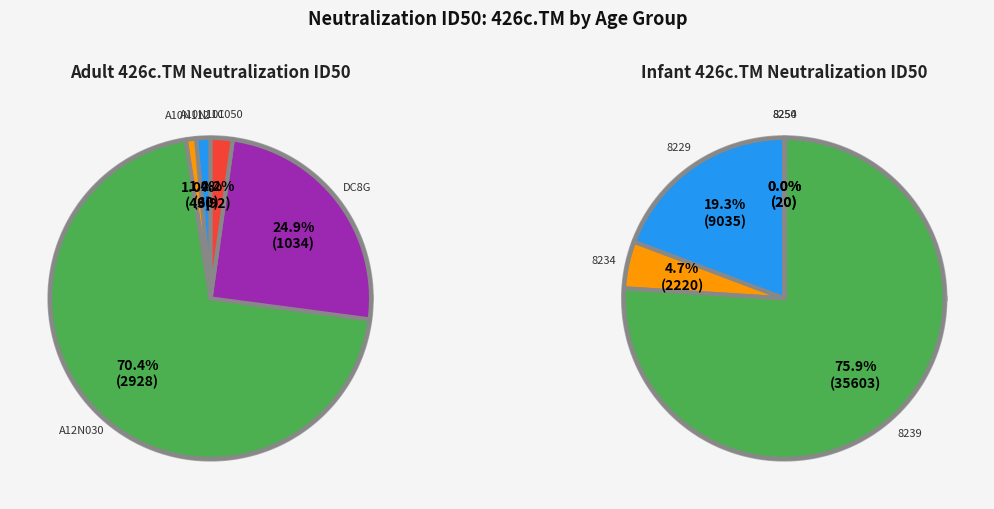

Rank the categories by adult value from lowest to highest.

1, 0, 4, 3, 2